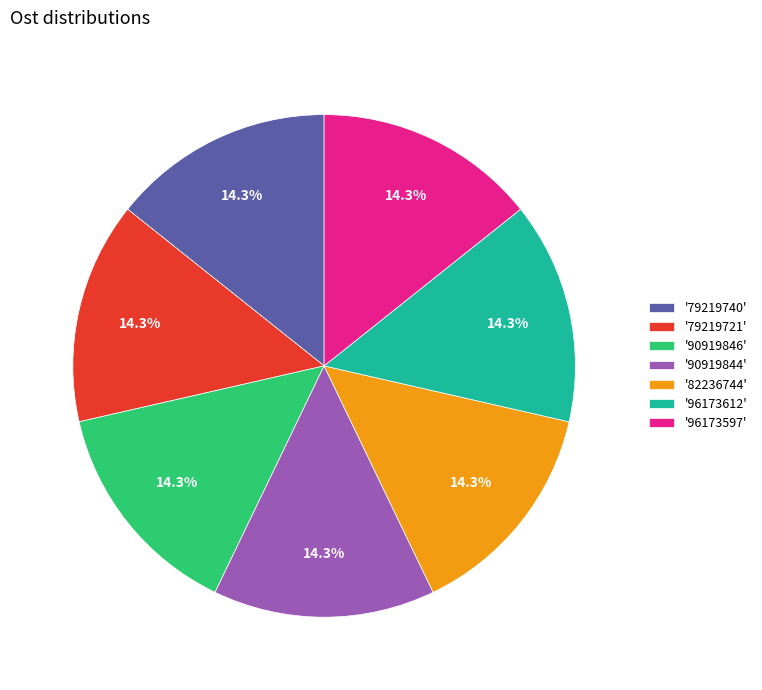

Is there any slice that represents more than half of the pie?

No